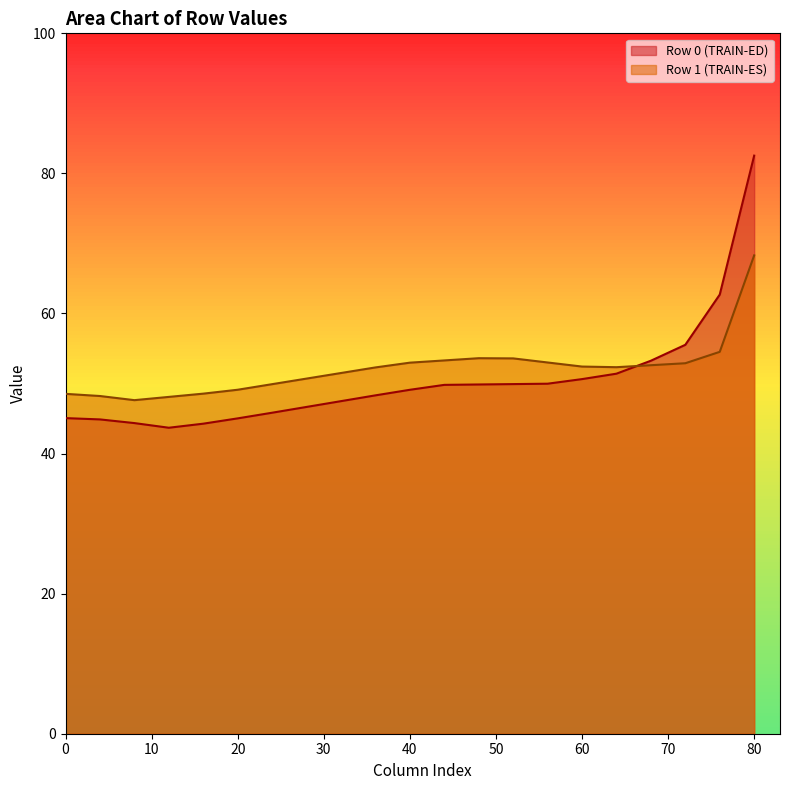

At how many categories does at least one series exceed 64?

1